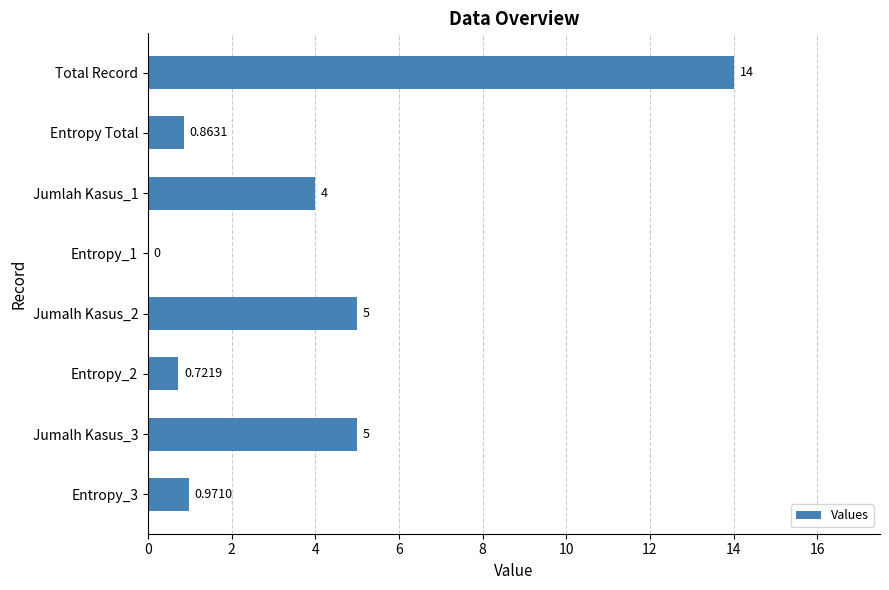

Between Total Record and Jumlah Kasus_1, which is larger?

Total Record